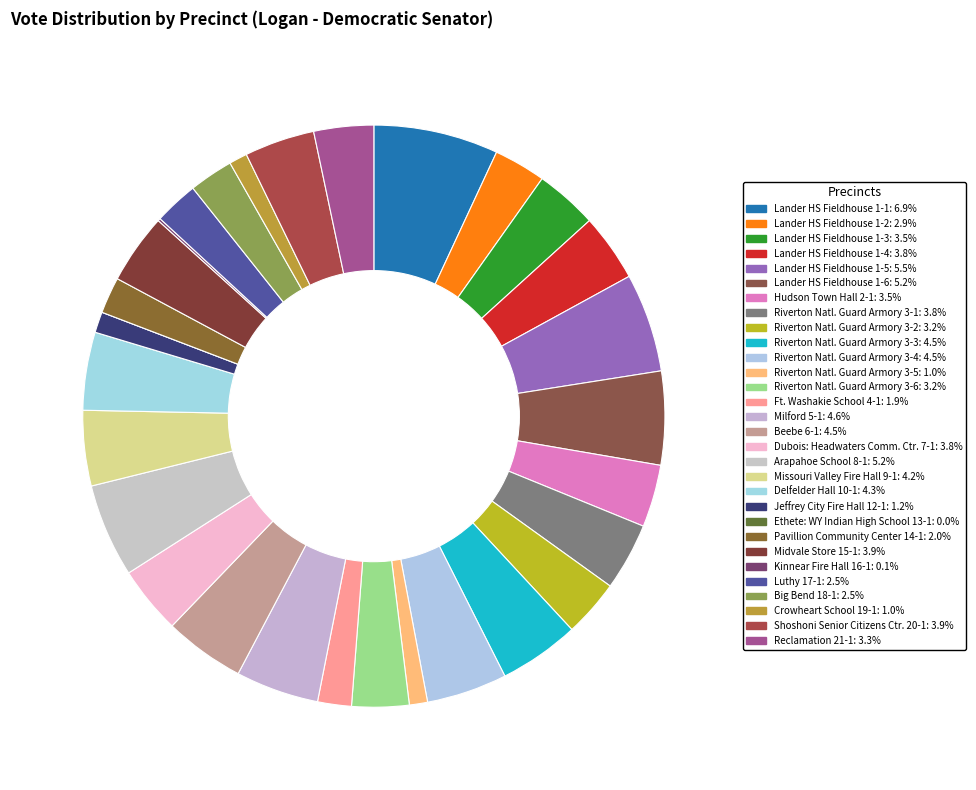

To the nearest percent, what percentage of the pie is Luthy 17-1?

2%